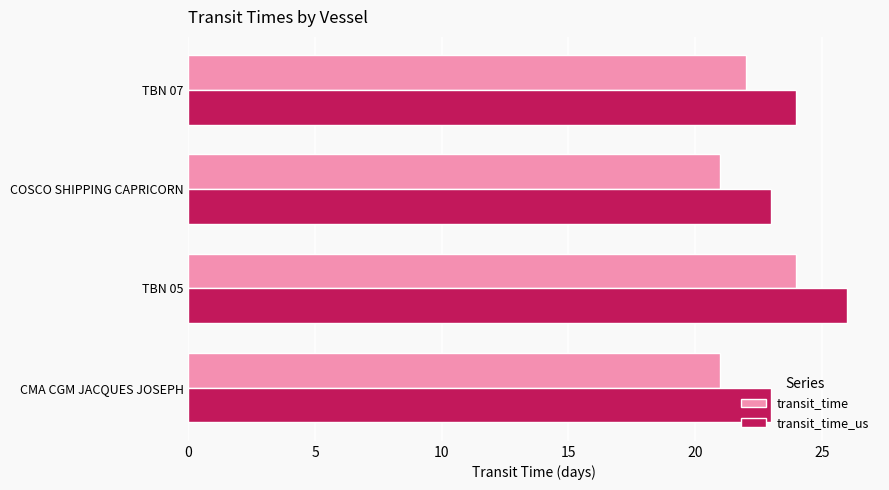

Is the value of transit_time_us at COSCO SHIPPING CAPRICORN greater than the value of transit_time at COSCO SHIPPING CAPRICORN?

Yes